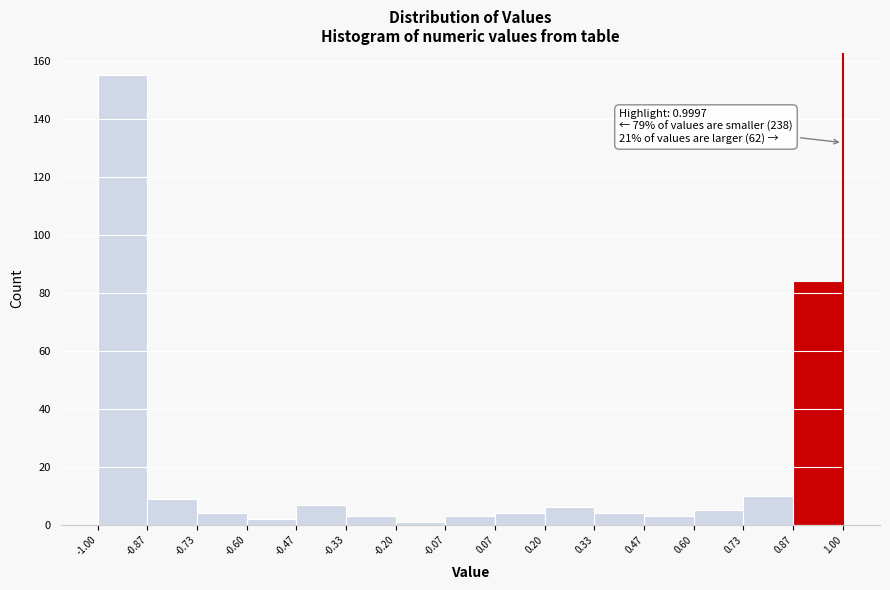

Which range on the x-axis has the tallest bar?

-1.00 to -0.87